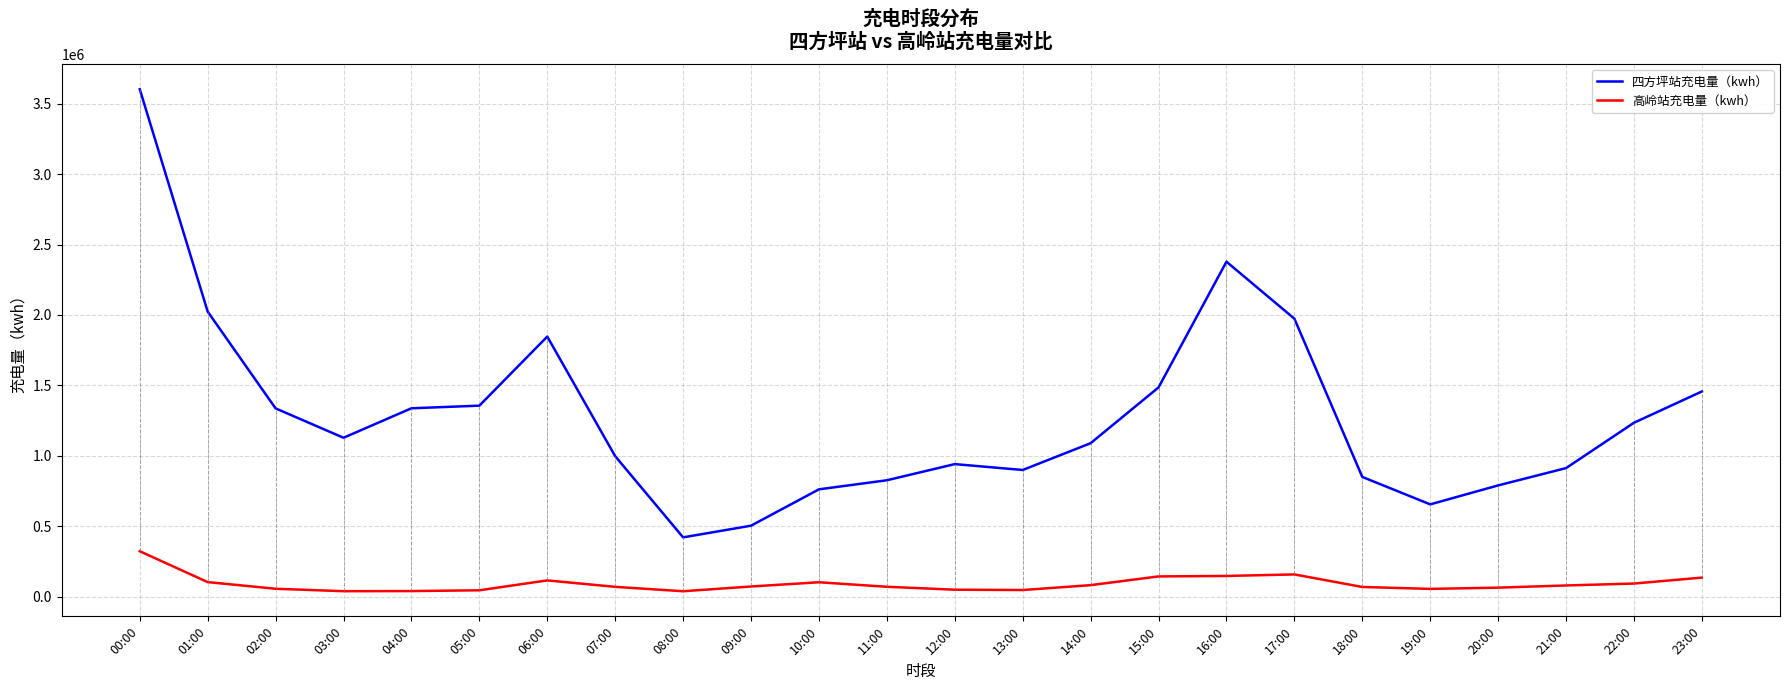

True or false: 四方坪站充电量（kwh） and 高岭站充电量（kwh） intersect in this chart.

False